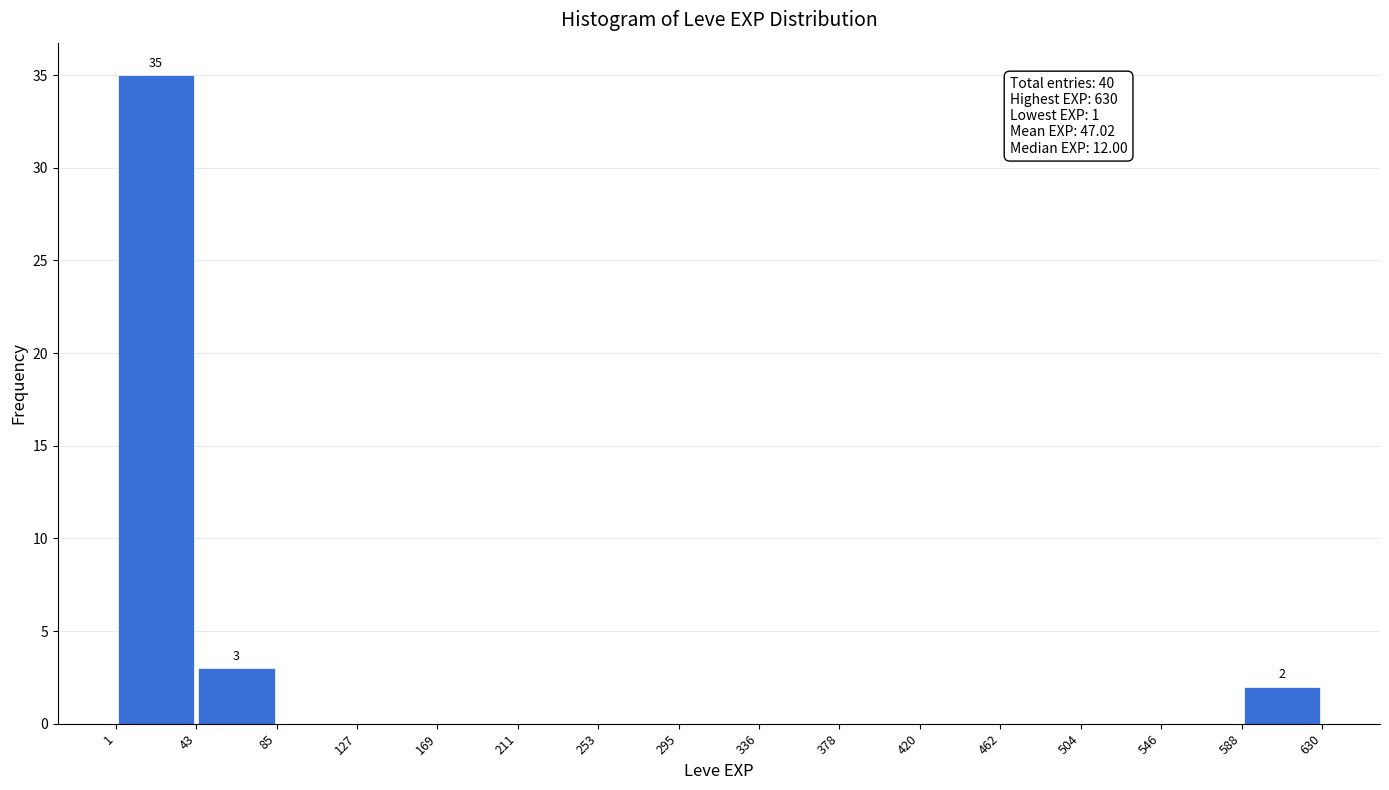

Which range on the x-axis has the tallest bar?

1 to 43